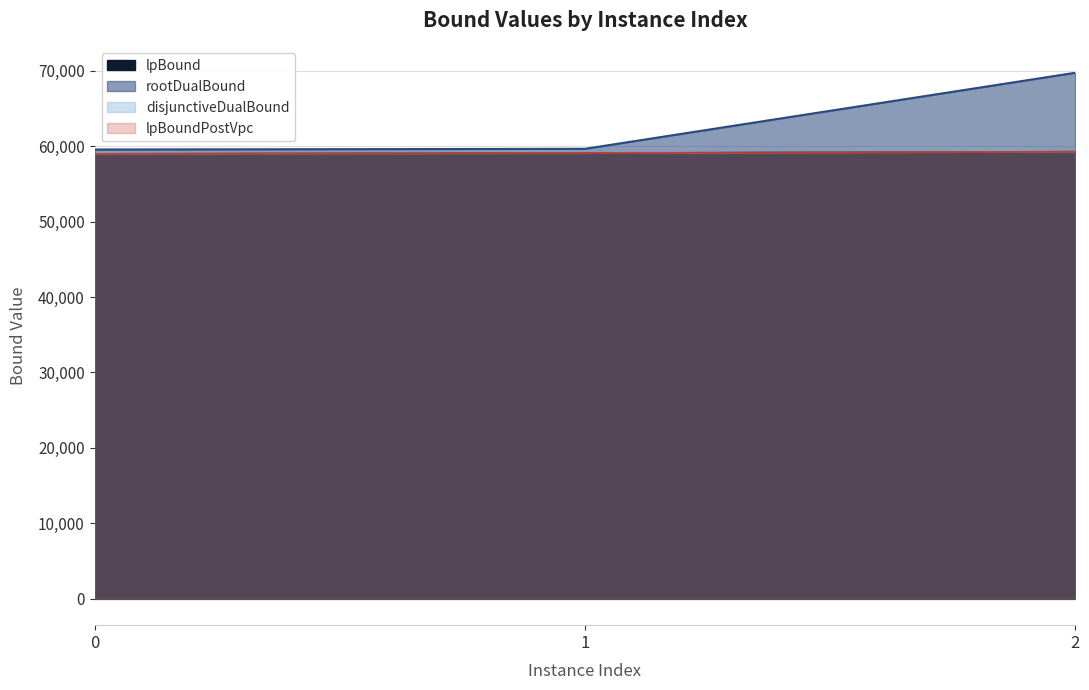

What is the value of the rootDualBound point at the 1st from the left?

59539.9